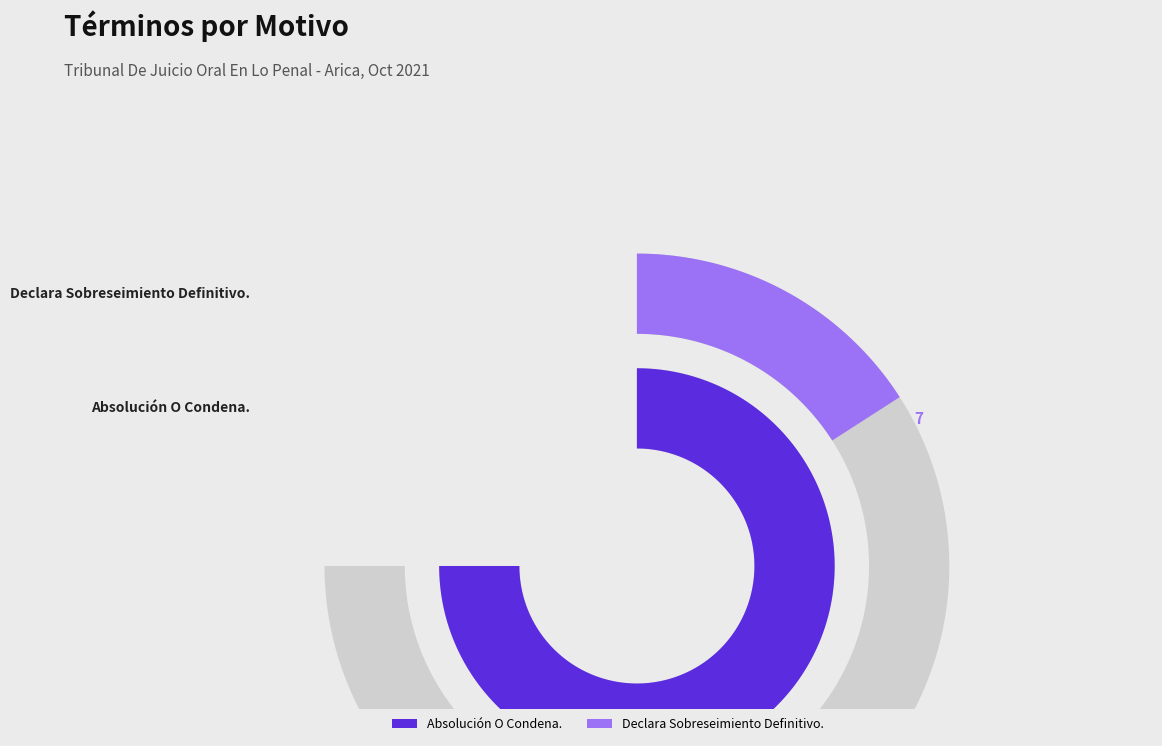

Is there a majority slice in this chart?

Yes